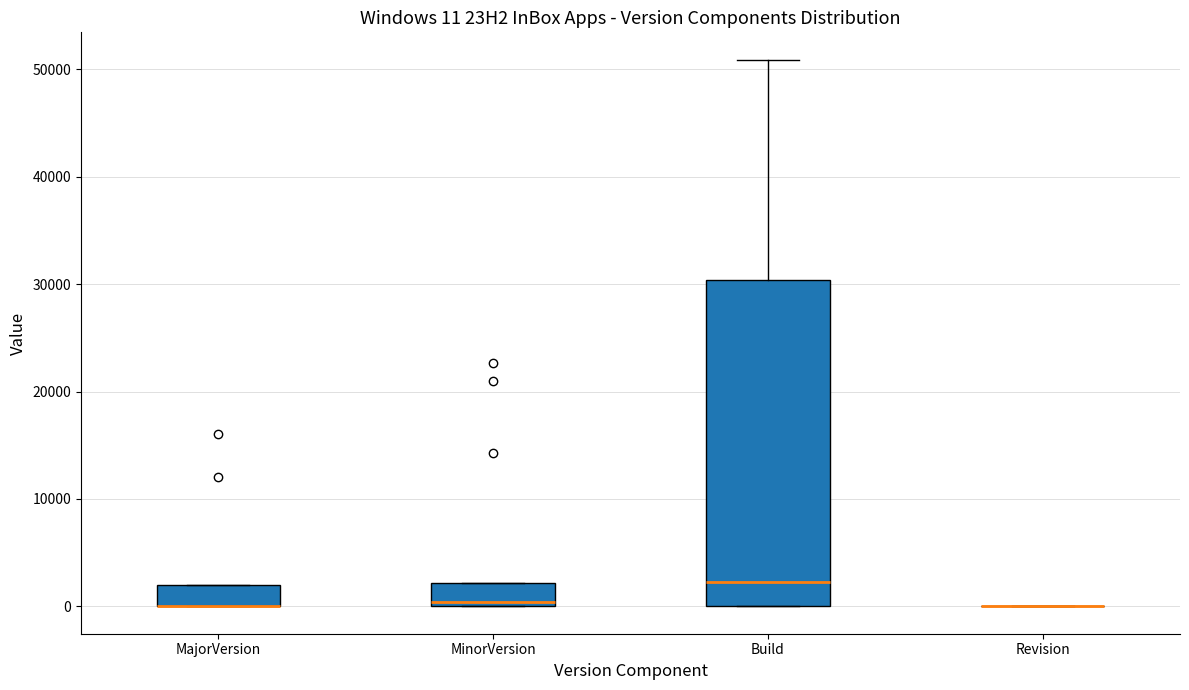

Comparing the boxes themselves (not the whiskers), which one is the tallest?

Build